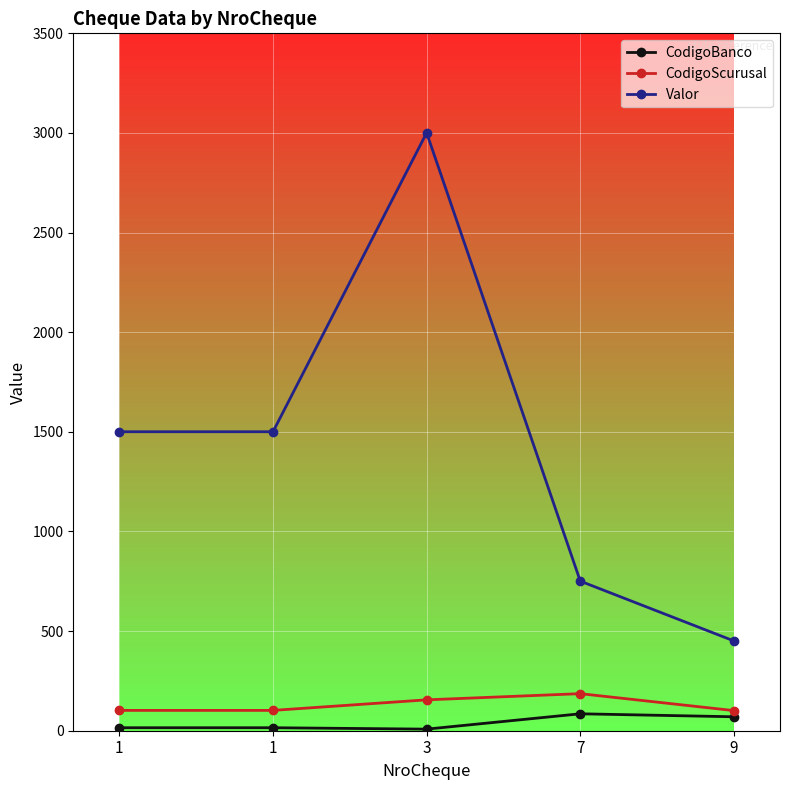

How many data points in Valor are less than 1500?

2